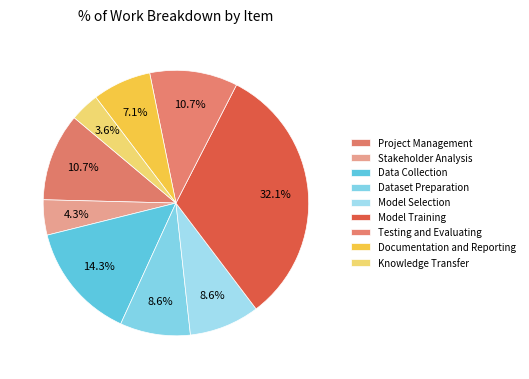

True or false: Stakeholder Analysis accounts for 4% of the total.

True